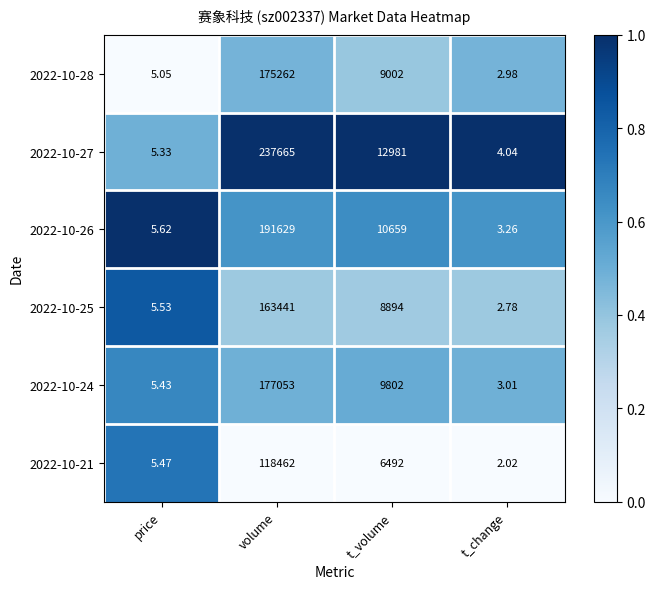

Which series has the largest total across all categories?

2022-10-27